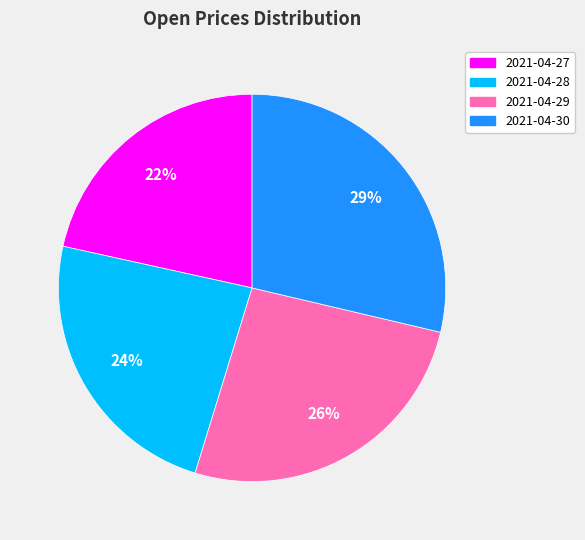

To the nearest percent, what is the average slice percentage?

25%